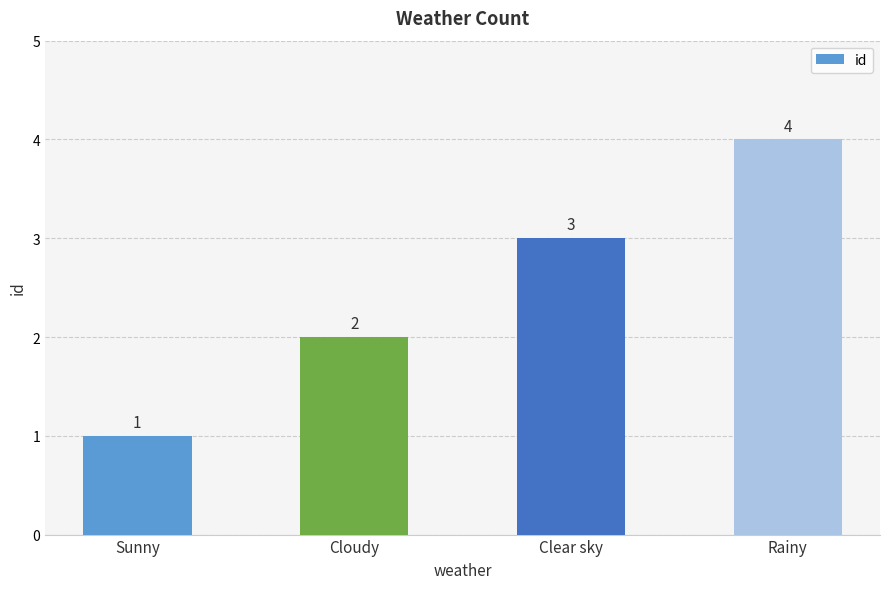

What is the sum of the values at Clear sky and Sunny?

4